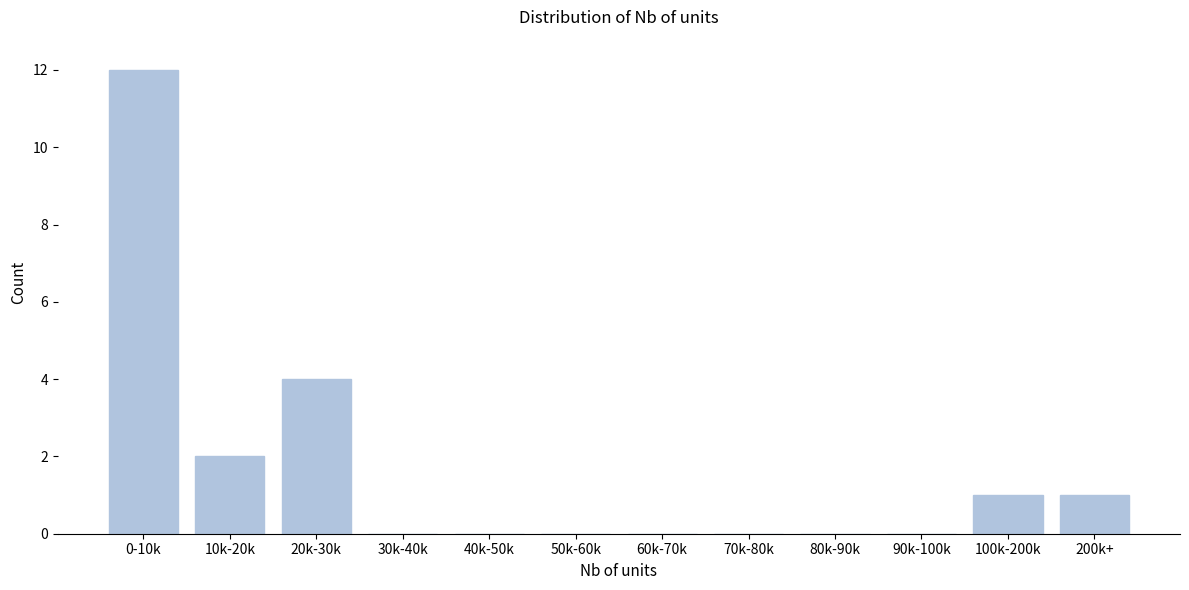

Reading left to right, what are all the values shown in this chart?

0-10k=12	10k-20k=2	20k-30k=4	30k-40k=0	40k-50k=0	50k-60k=0	60k-70k=0	70k-80k=0	80k-90k=0	90k-100k=0	100k-200k=1	200k+=1